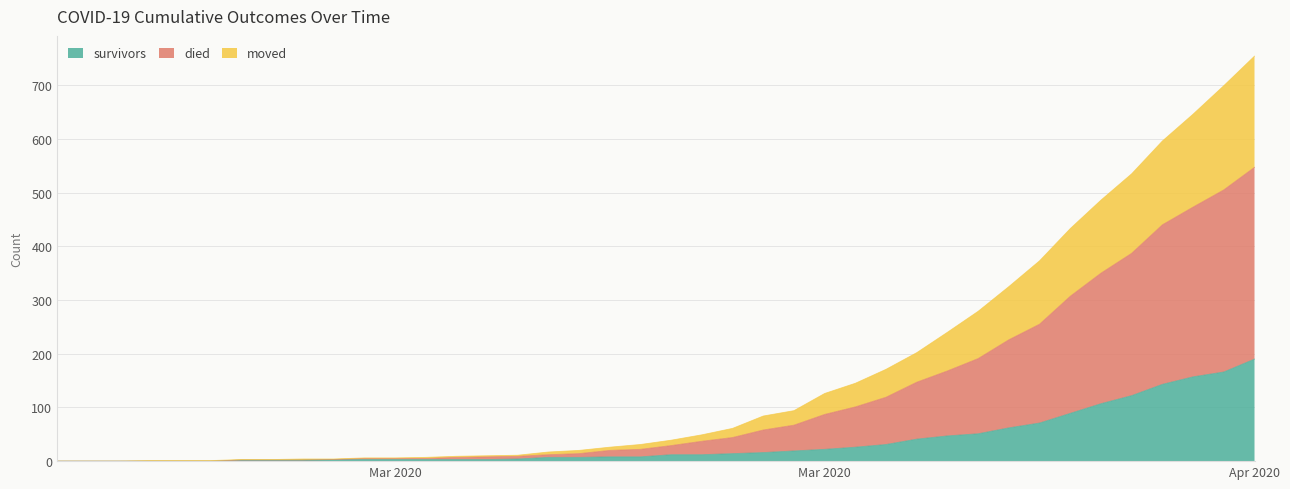

List the labels in order of moved value, largest first.

2020-04-06, 2020-04-05, 2020-04-04, 2020-04-03, 2020-04-02, 2020-04-01, 2020-03-31, 2020-03-30, 2020-03-29, 2020-03-28, 2020-03-27, 2020-03-26, 2020-03-25, 2020-03-24, 2020-03-23, 2020-03-22, 2020-03-21, 2020-03-20, 2020-03-19, 2020-03-18, 2020-03-17, 2020-03-16, 2020-03-15, 2020-03-14, 2020-03-13, 2020-03-12, 2020-03-11, 2020-03-08, 2020-03-09, 2020-03-10, 2020-03-07, 2020-03-04, 2020-03-05, 2020-03-06, 2020-02-27, 2020-02-28, 2020-02-29, 2020-03-01, 2020-03-02, 2020-03-03